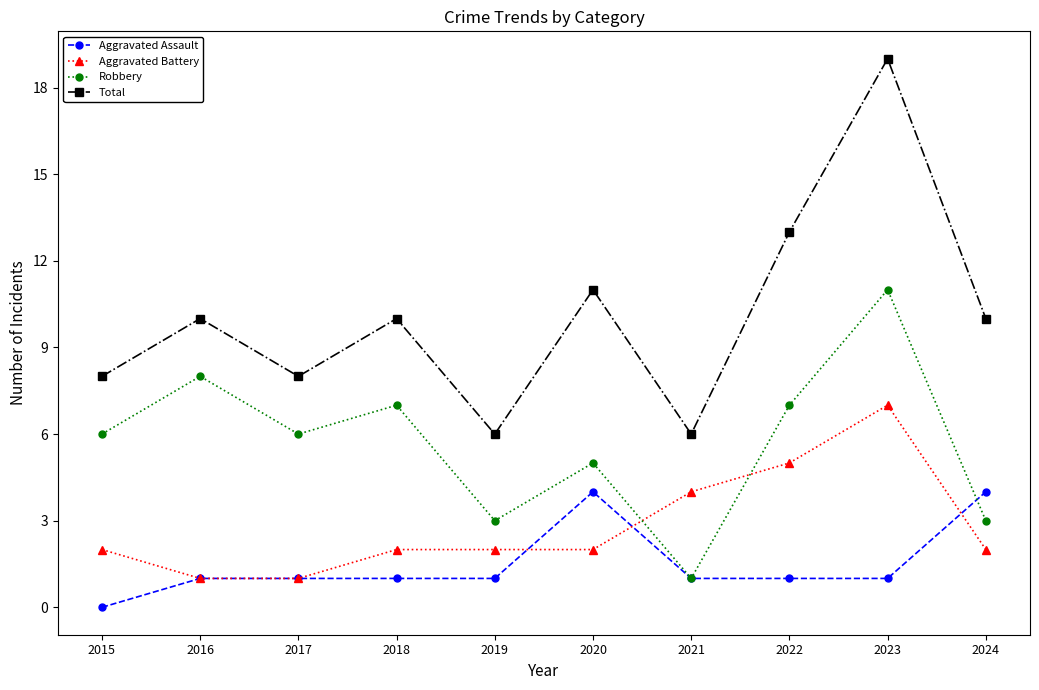

What is the difference between the second highest and second lowest values in the Total series?

7